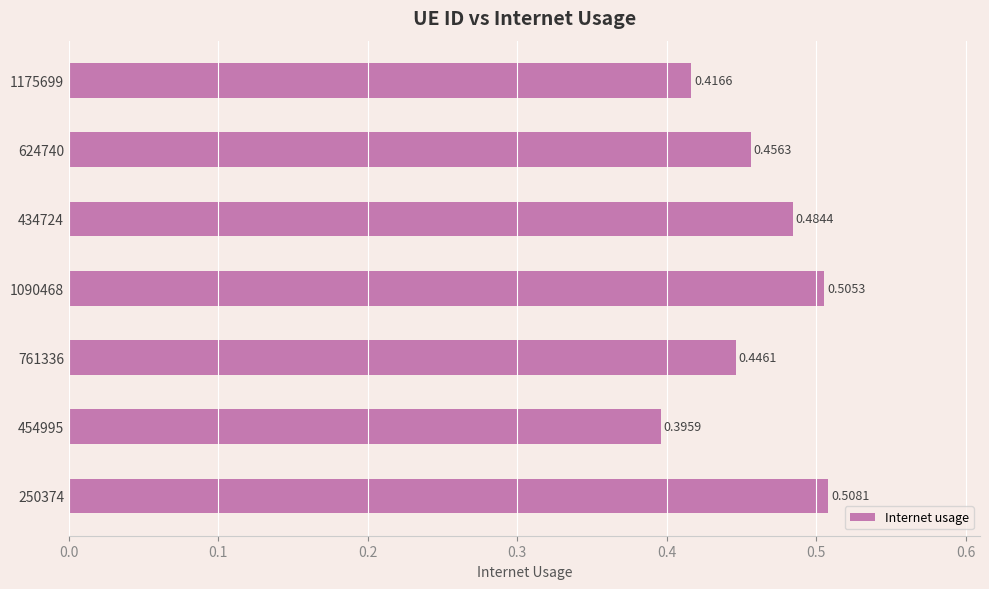

List the labels in order of value, smallest first.

454995, 1175699, 761336, 624740, 434724, 1090468, 250374